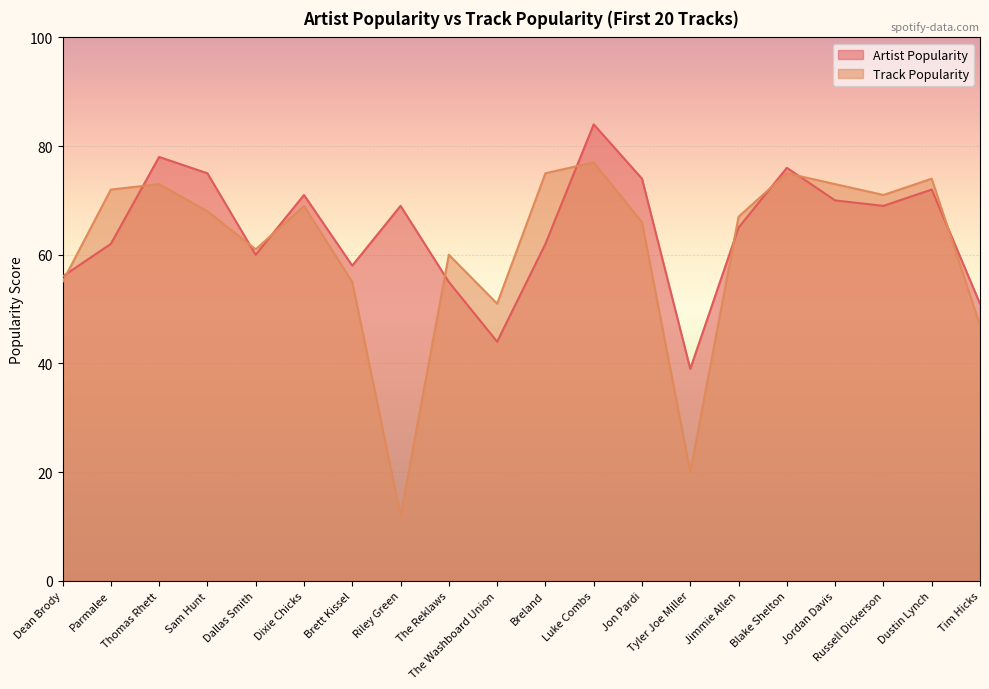

Between Dean Brody and Riley Green, which series saw the biggest shift?

Track Popularity